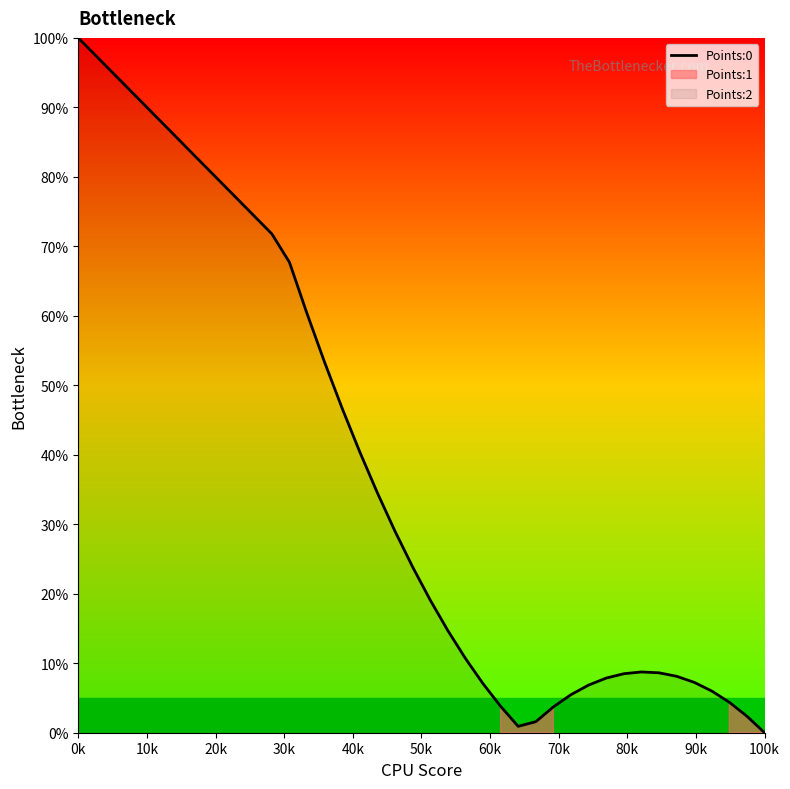

Which category has the highest value in the Points:0 series?

0k